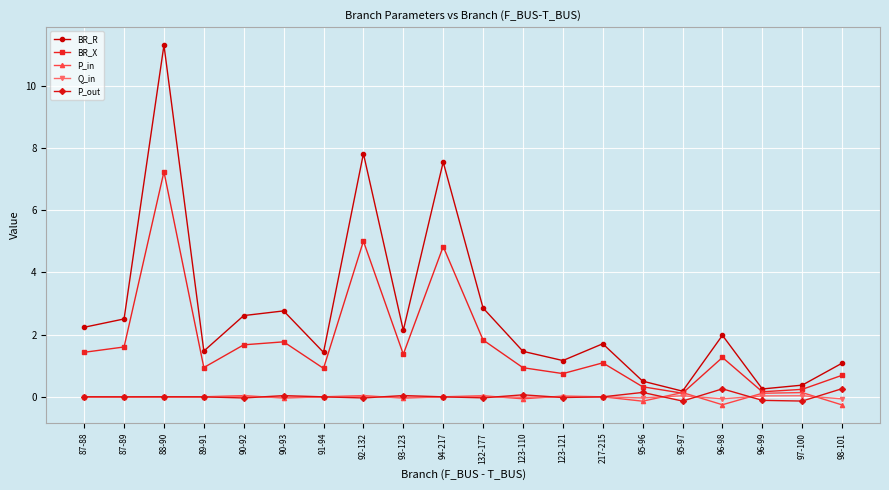

How many lines are shown in the chart?

5